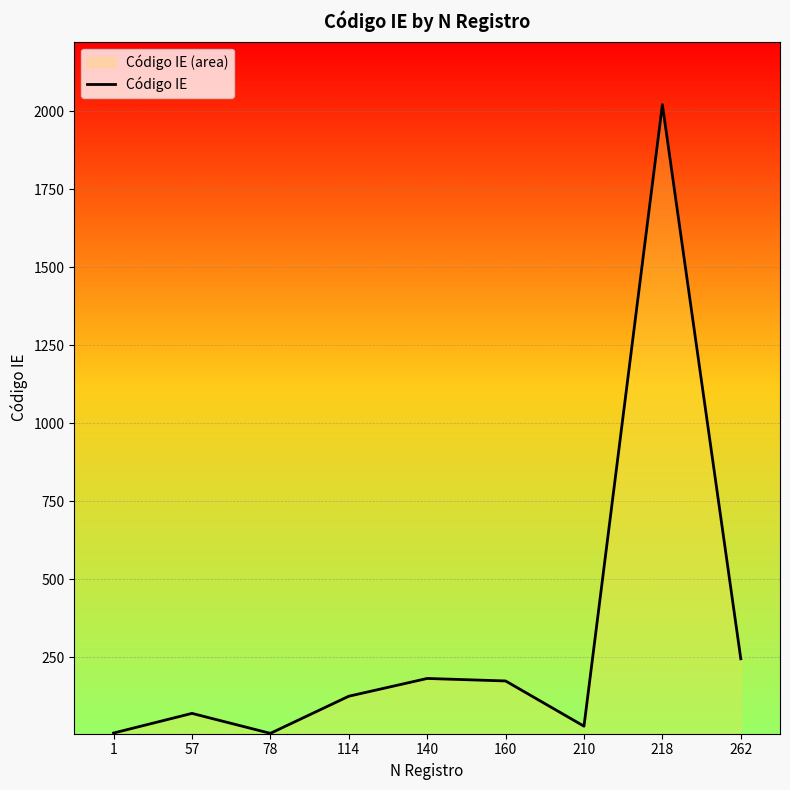

What is the greatest value displayed?

2022